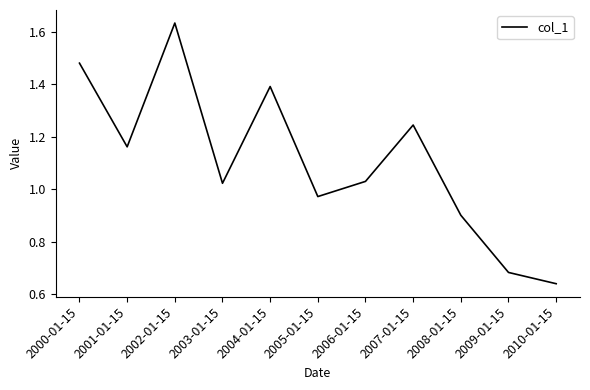

Approximately how many times larger is the value at 2002-01-15 compared to 2007-01-15?

1.3